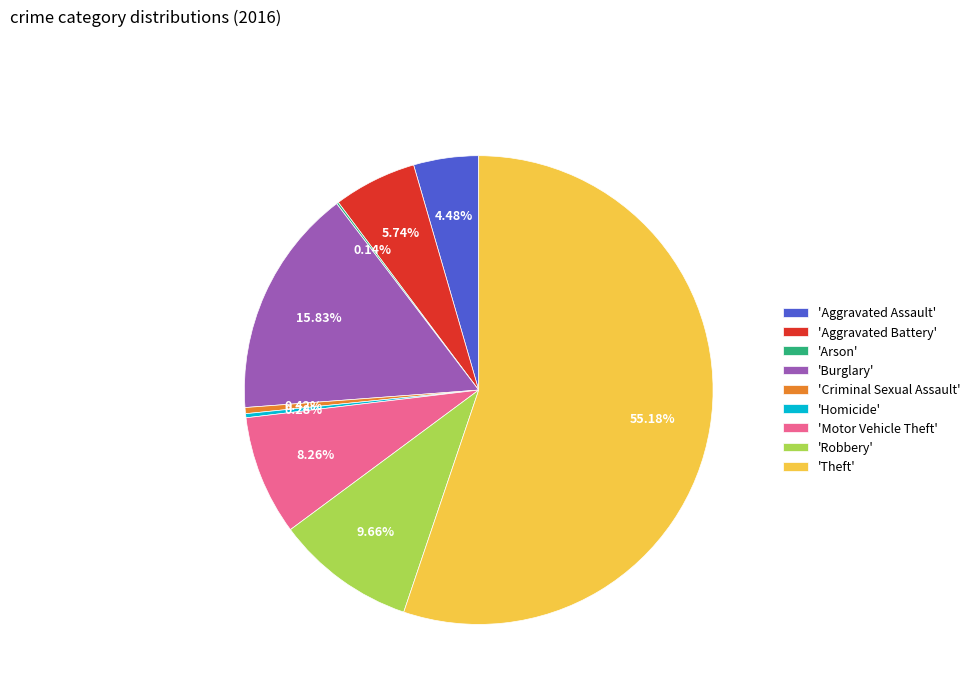

Approximately how many times larger is the value at 'Aggravated Assault' compared to 'Criminal Sexual Assault'?

10.7